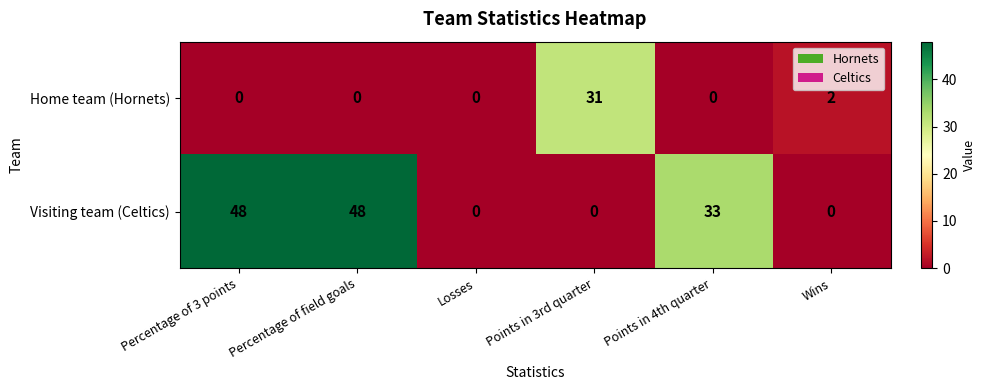

How many positive values does the Home team (Hornets) series have?

2